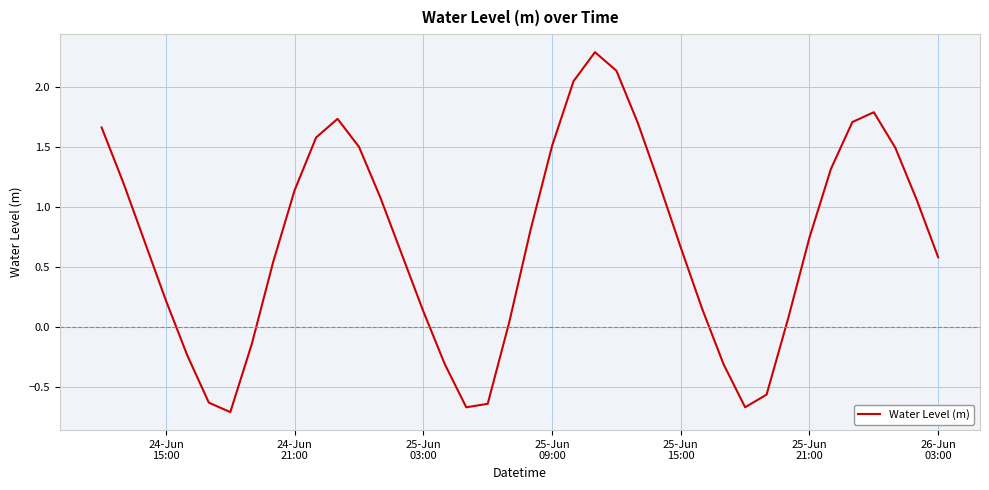

What is the difference between the maximum and minimum values?

3.0